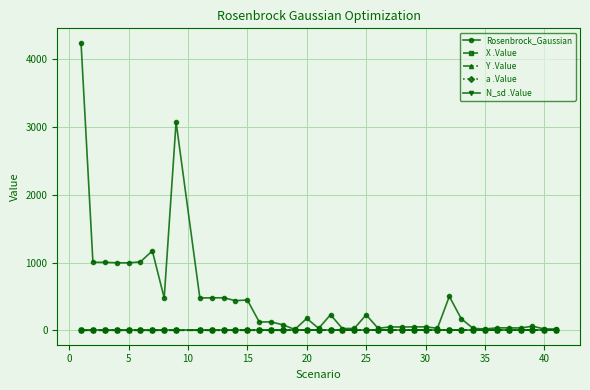

Which series has the largest total across all categories?

Rosenbrock_Gaussian